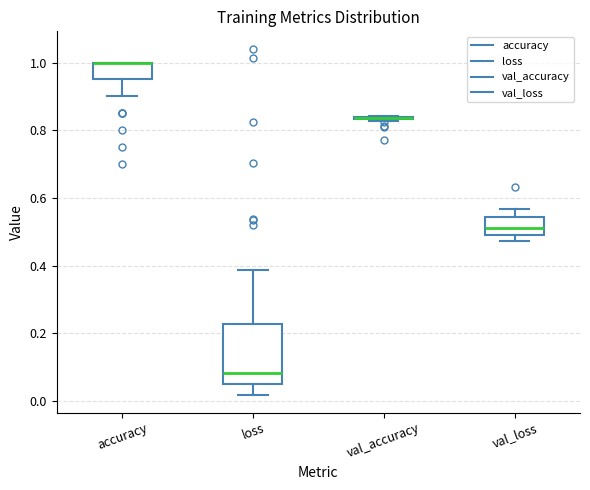

Which box is the tallest, from its lower edge to its upper edge?

loss